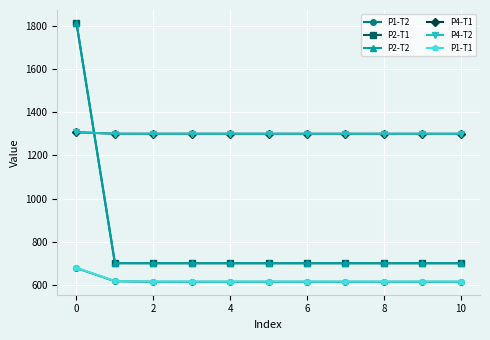

What is the highest value of the P4-T1 series?

1307.8